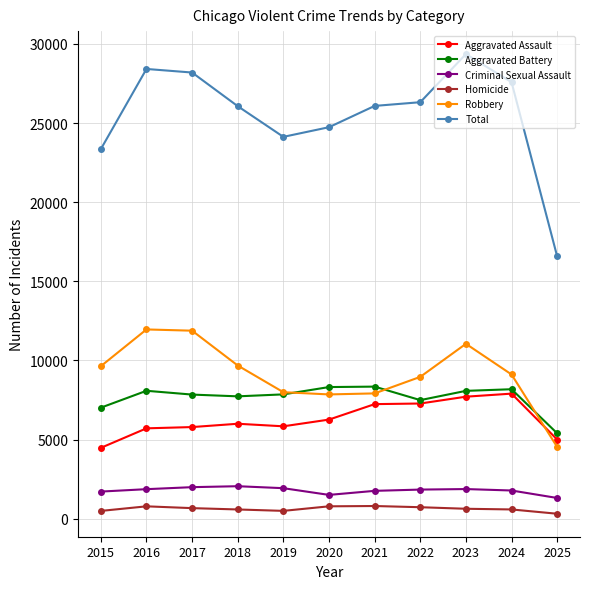

The value of Homicide at 2017 is 672. True or false?

True